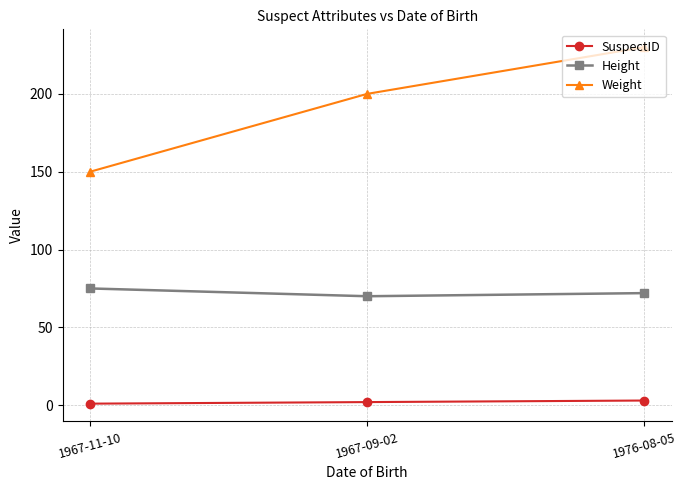

How many lines are shown in the chart?

3